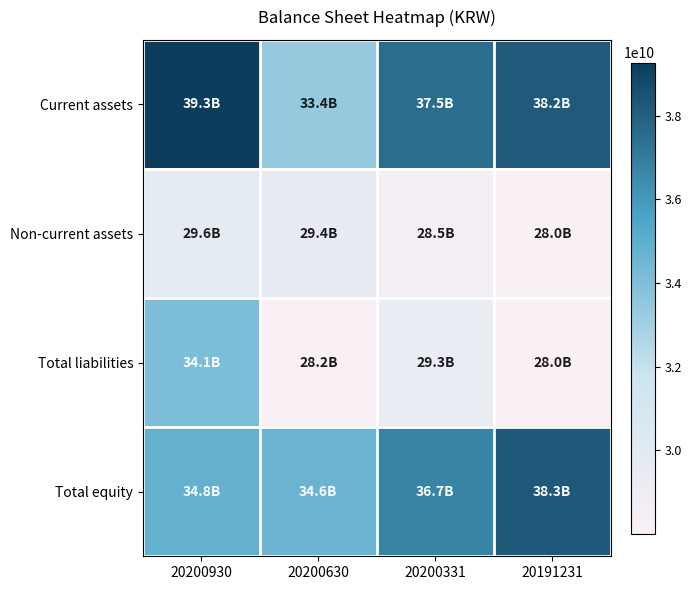

Reading left to right, transcribe all the data shown in this chart.

Current assets: 20200930=39266334617	20200630=33387643700	20200331=37509399334	20191231=38207439387
Non-current assets: 20200930=29631909334	20200630=29398123881	20200331=28507941673	20191231=28048764478
Total liabilities: 20200930=34082897907	20200630=28161150822	20200331=29338296511	20191231=28006050268
Total equity: 20200930=34815346044	20200630=34624616759	20200331=36679044496	20191231=38250153597